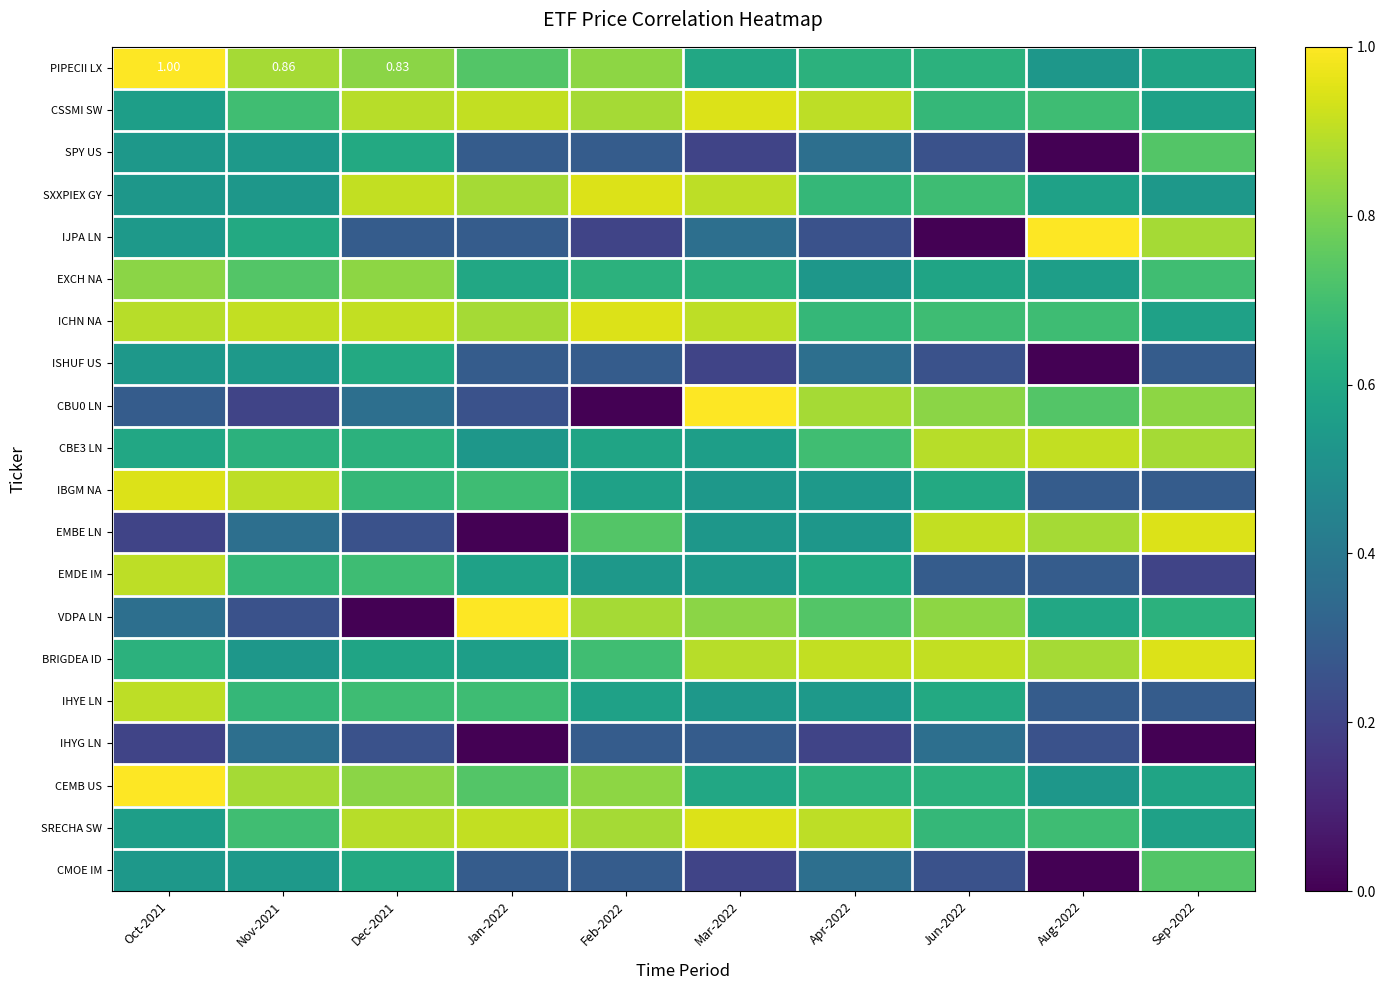

Which series has the largest range (max minus min)?

IJPA LN